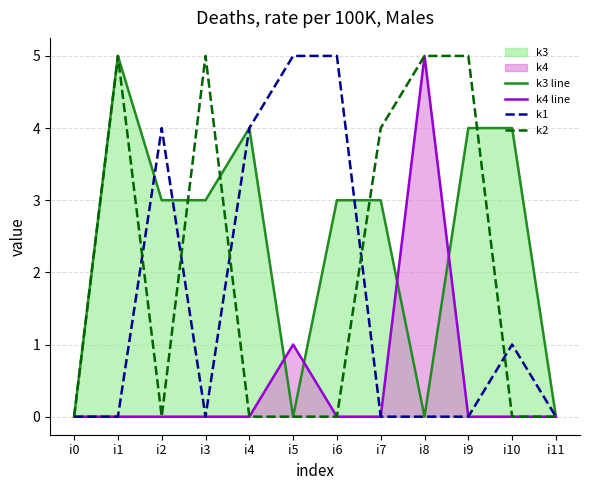

Where is the first local maximum for k3 line?

i1